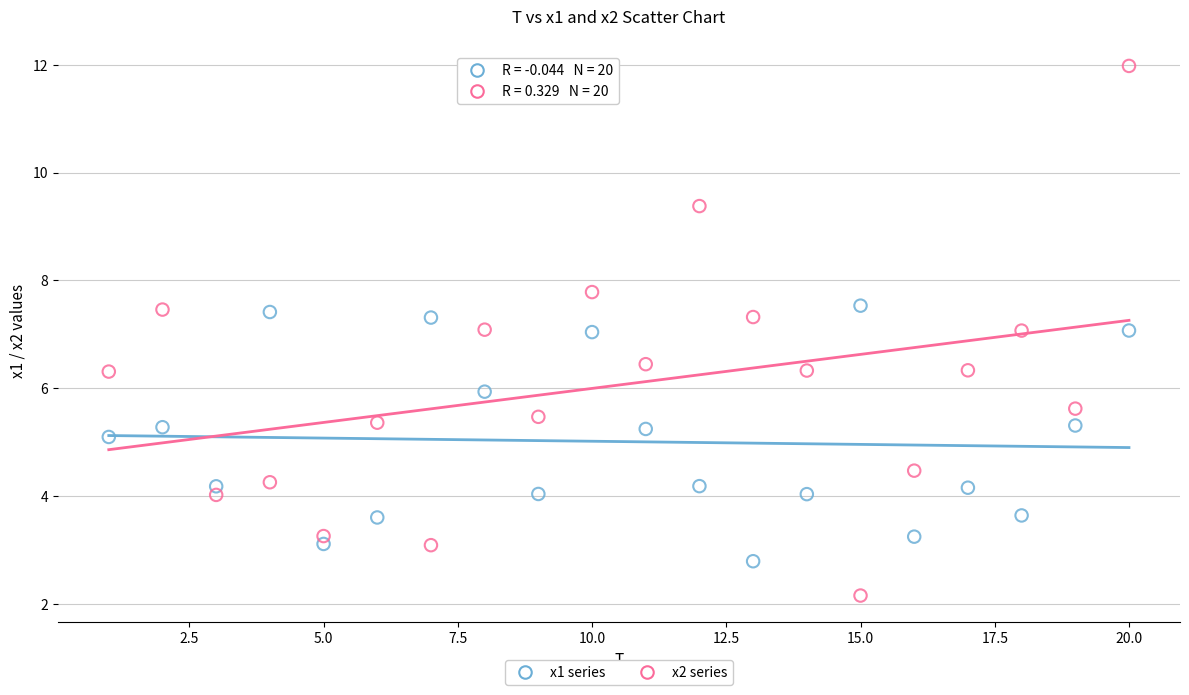

Across all data points, what is the range of Y values (max minus min)?

9.8